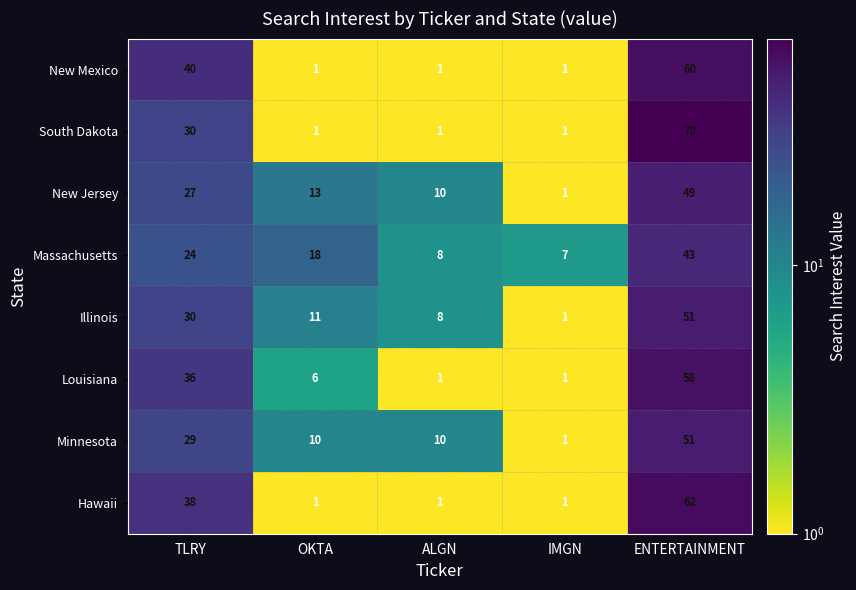

What is the difference between the maximum and minimum values in the New Mexico series?

59